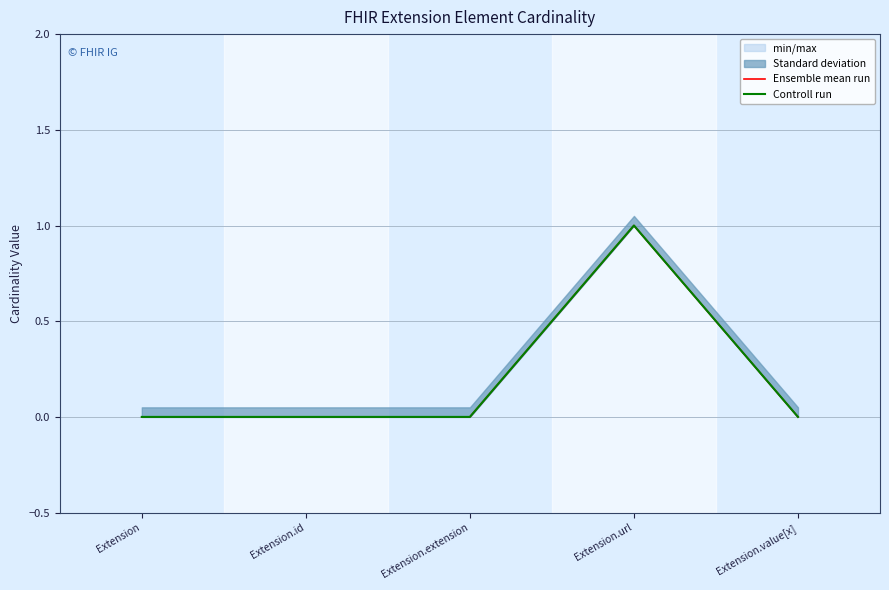

True or false: Controll run and Ensemble mean run intersect in this chart.

False